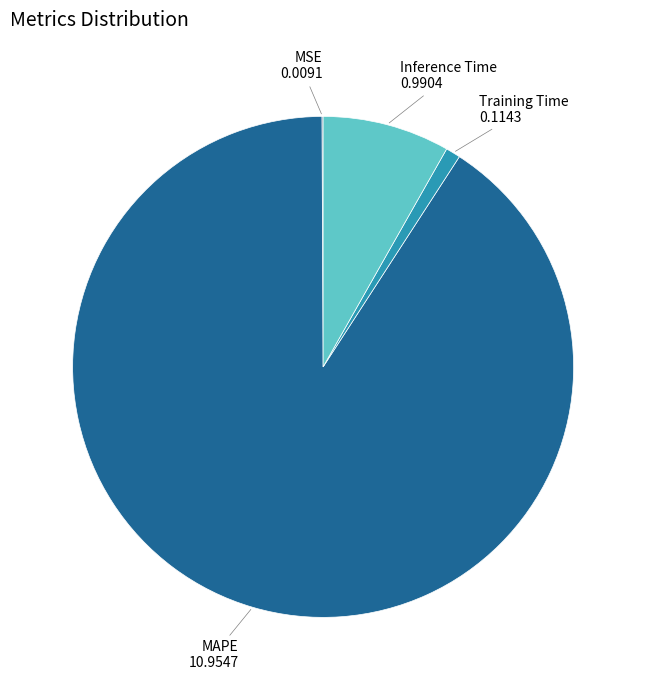

Which category has the biggest portion of the pie?

MAPE